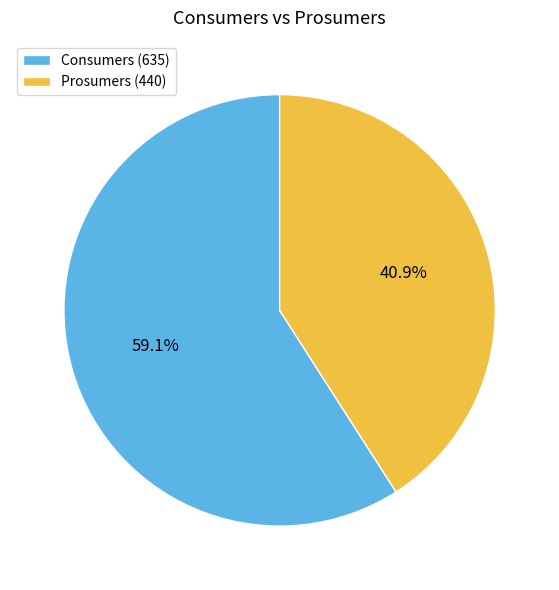

Approximately how many times larger is the value at Consumers (635) compared to Prosumers (440)?

1.4